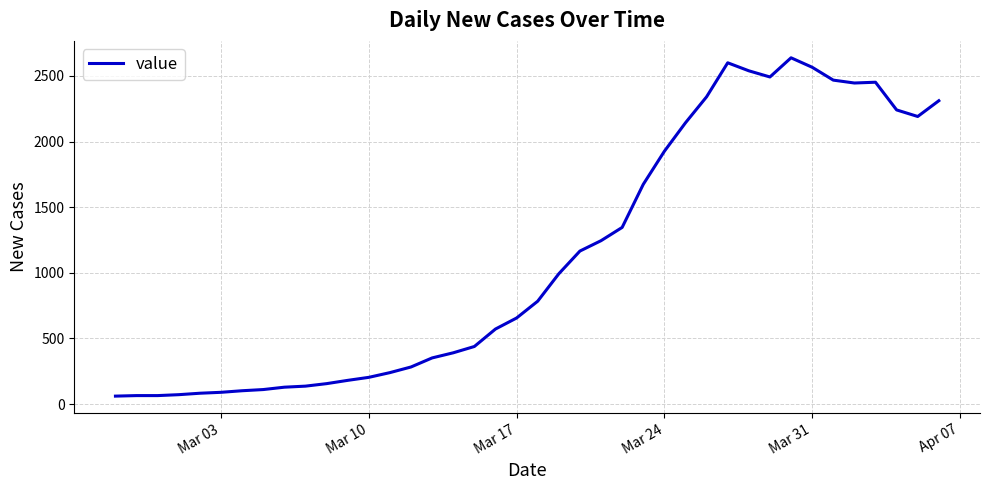

What is the minimum value shown in the chart?

61